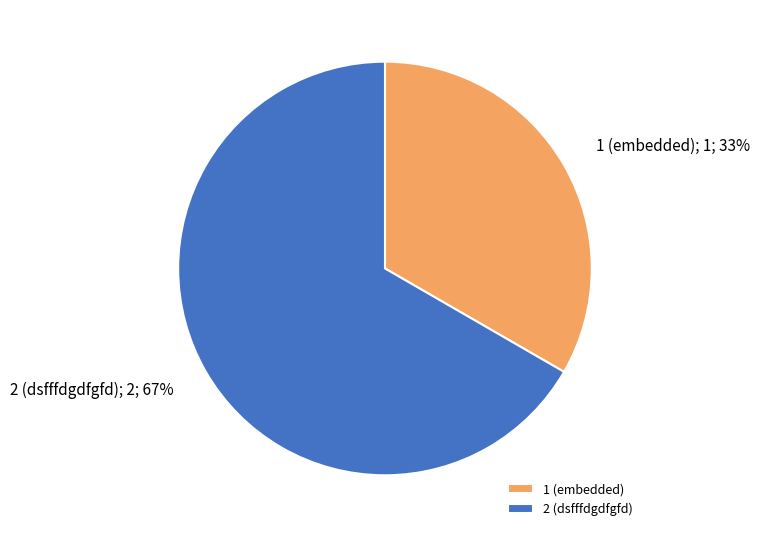

What is the largest slice in the pie chart?

2 (dsfffdgdfgfd)